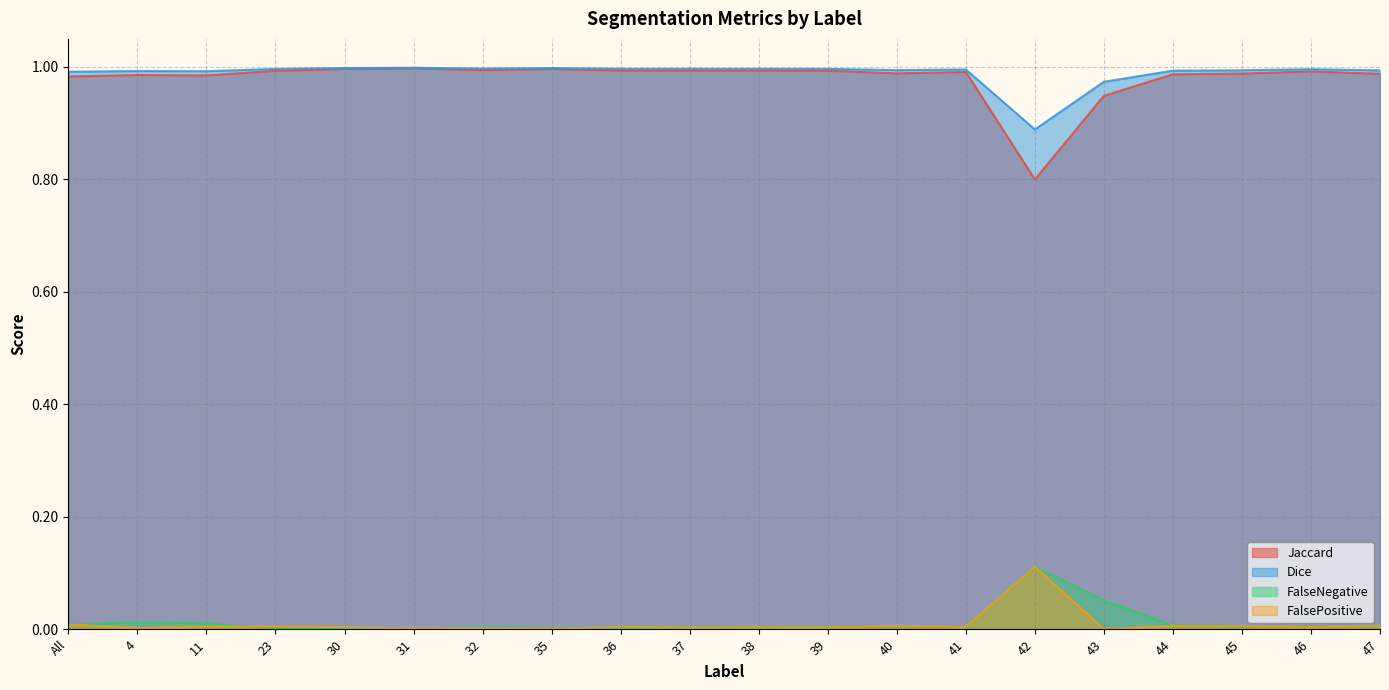

Which series has the widest spread of values?

Jaccard